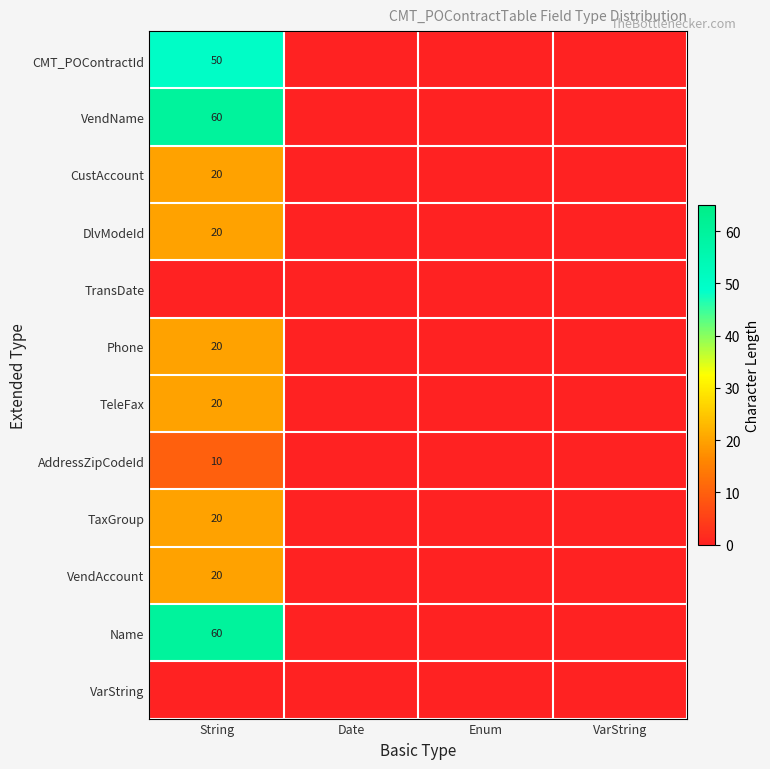

The value of CMT_POContractId at String is 50. True or false?

True